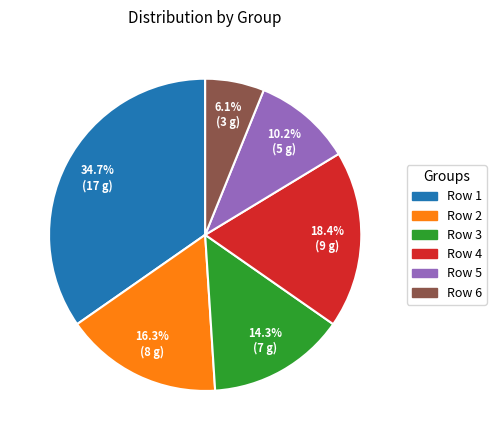

What percentage is the Row 6 slice, to the nearest percent?

6%